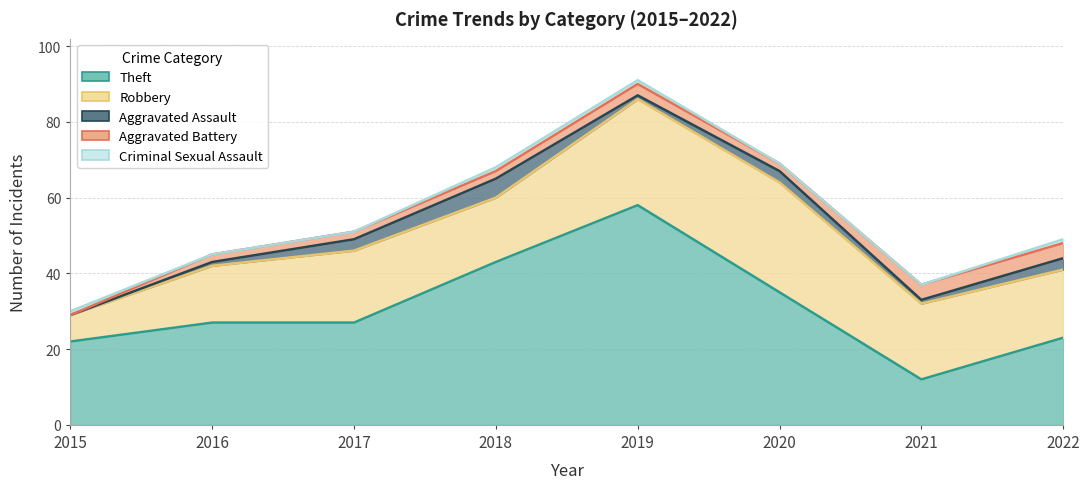

Rank the series by their maximum value, from lowest to highest.

Criminal Sexual Assault, Aggravated Battery, Aggravated Assault, Robbery, Theft